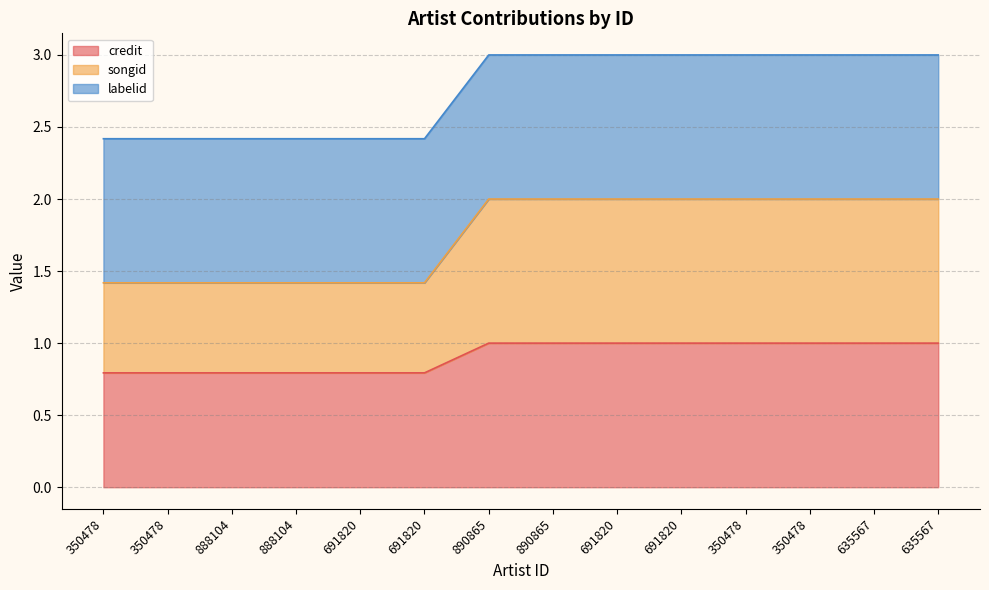

What is the value of the credit point at the 14th from the left?

1.0